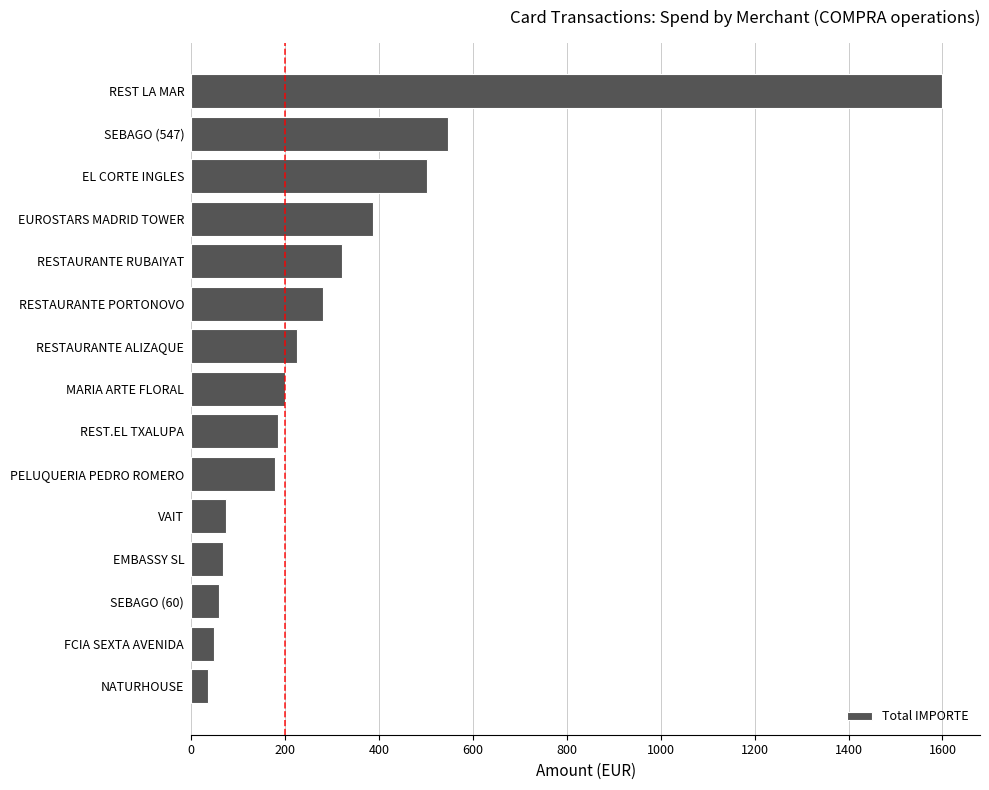

What is the sum of all values?

4713.1